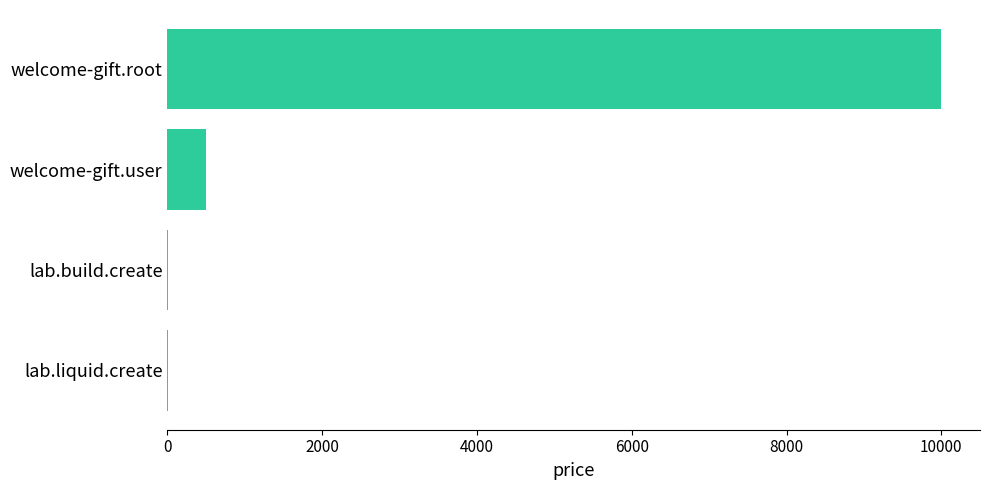

Reading bottom to top, extract all data points from this chart.

lab.liquid.create=10	lab.build.create=10	welcome-gift.user=500	welcome-gift.root=10000